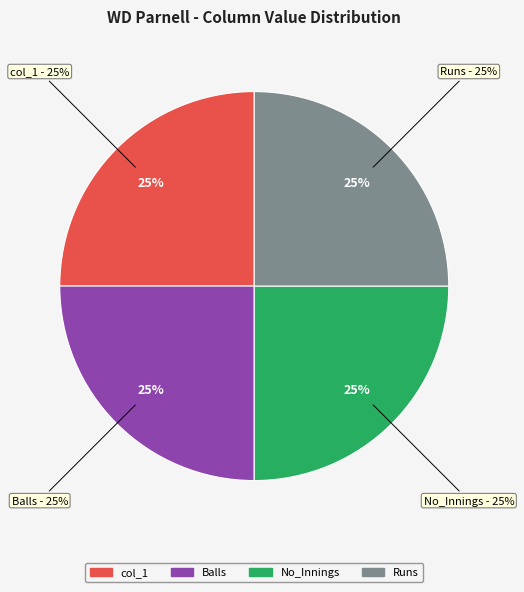

How much of the chart is everything except col_2?

100.0%